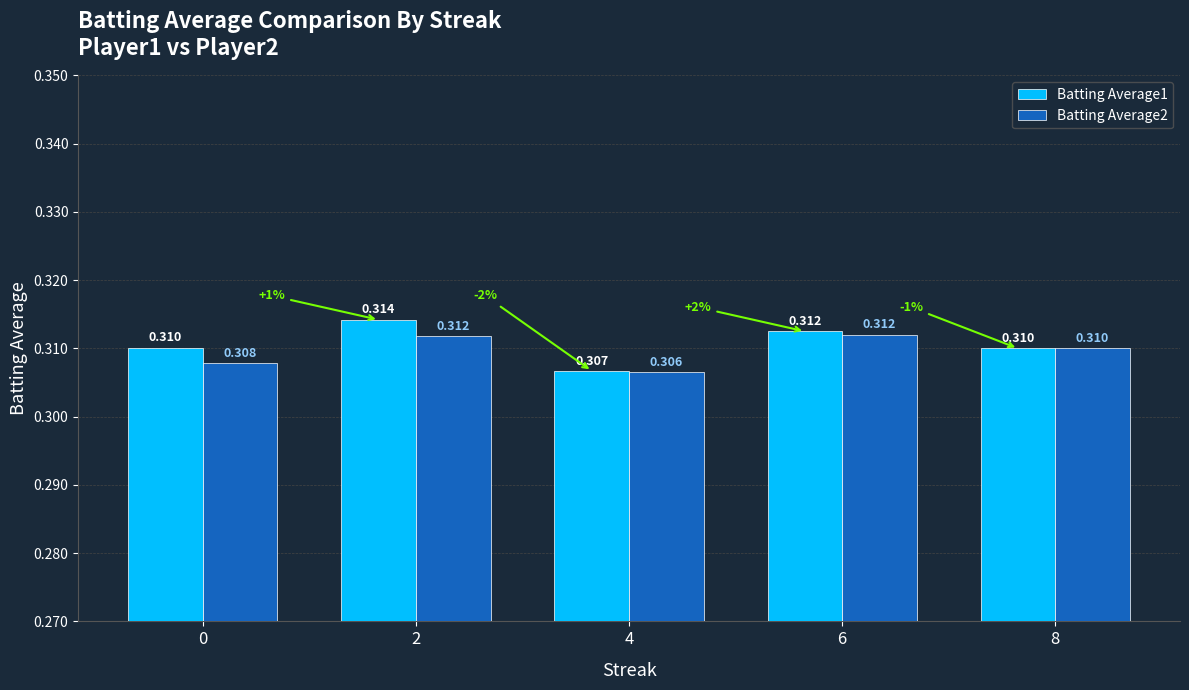

Is the value of Batting Average2 at 0 greater than the value of Batting Average1 at 0?

No